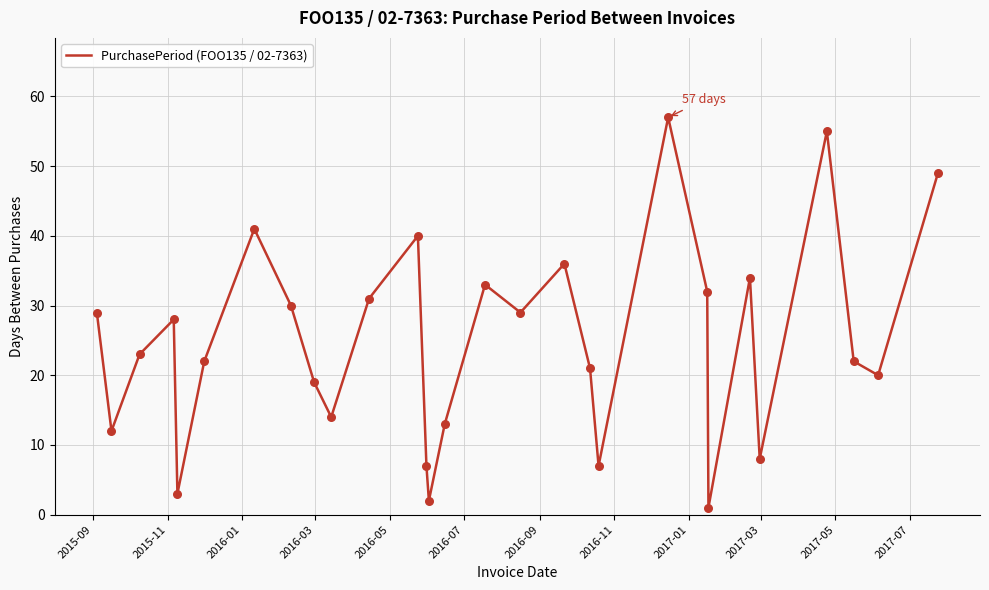

What is the maximum value shown in the chart?

57